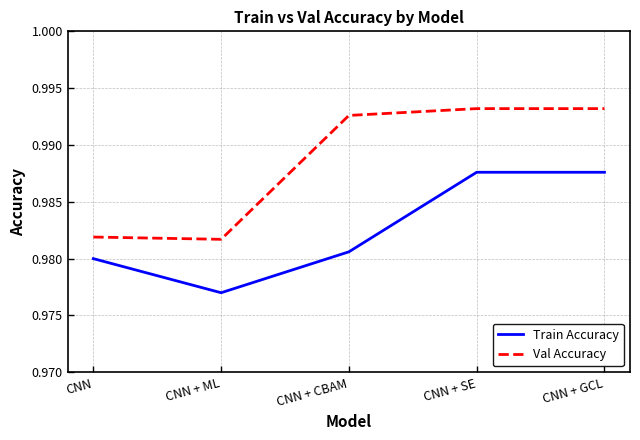

True or false: Val Accuracy has more than 1 points higher than both neighbors.

False